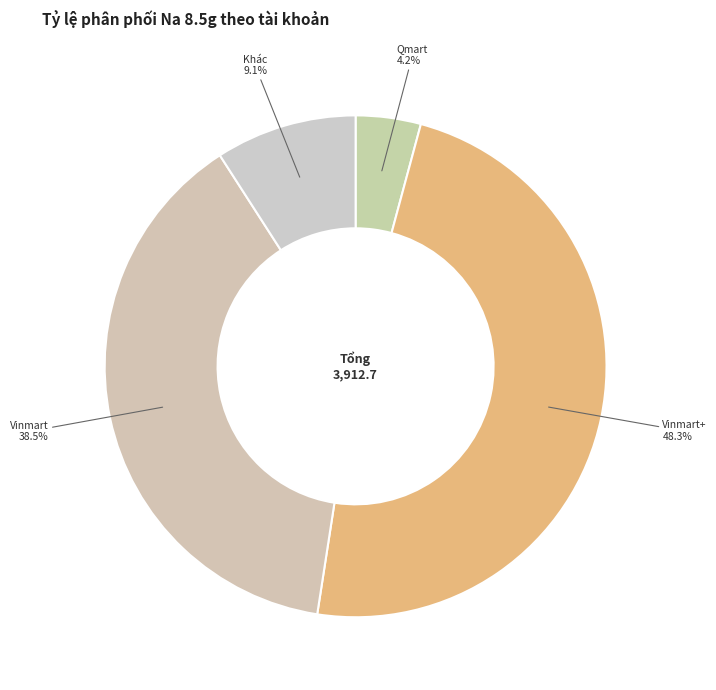

Does Vinmart+ account for over 50% of the chart?

No